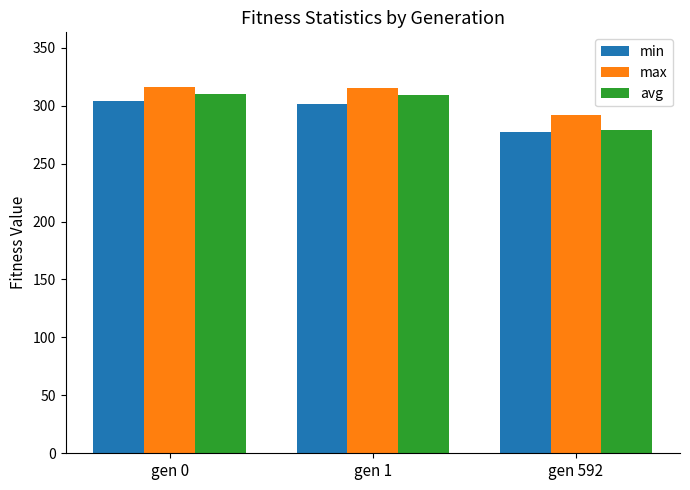

What is the value of the min bar at the 3rd from the left?

277.7